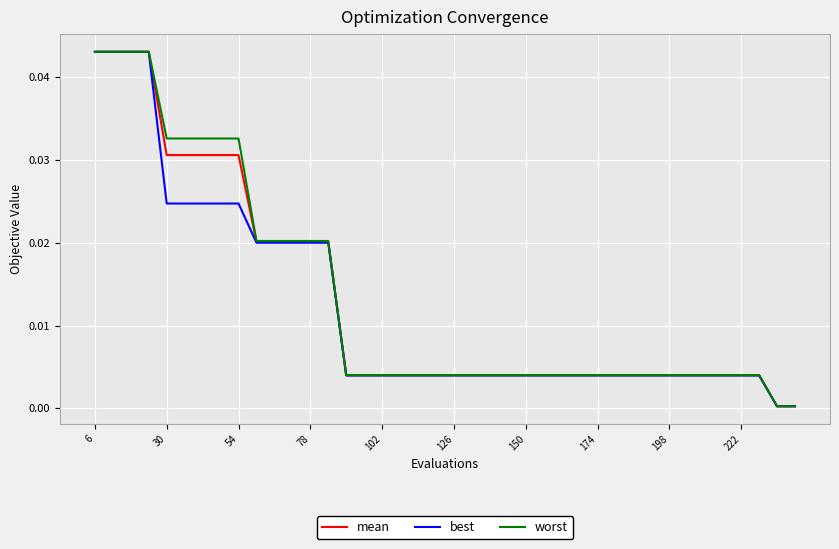

Which series has the widest spread of values?

best